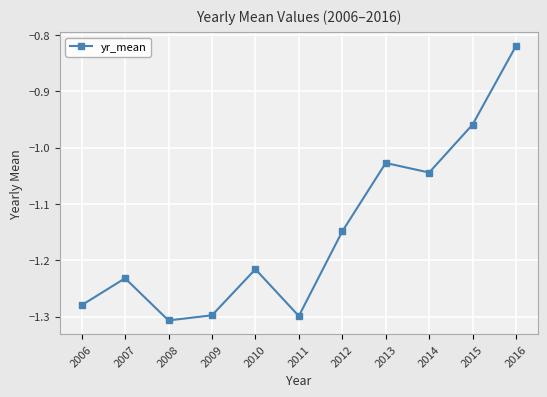

What is the sum of all values?

-12.6